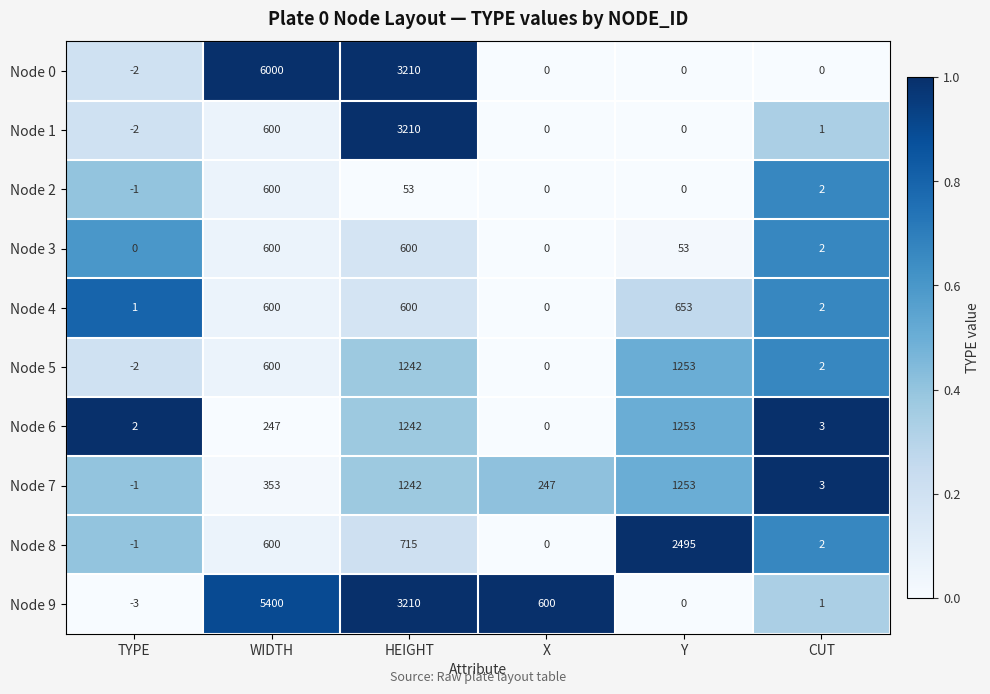

What is the difference between the second highest and minimum values in the Node 6 series?

1242